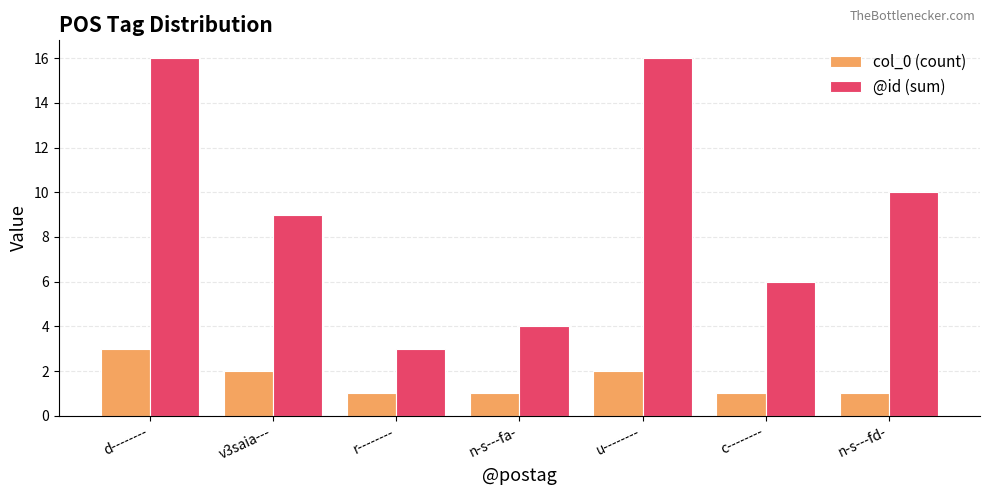

Rank the series by their maximum value, from lowest to highest.

col_0 (count), @id (sum)